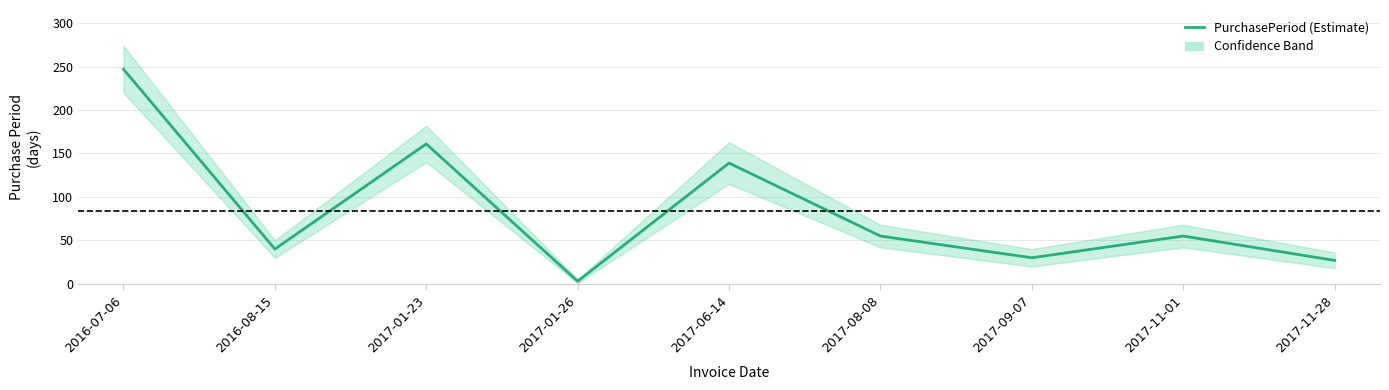

True or false: there are more than 0 points higher than both neighbors.

True